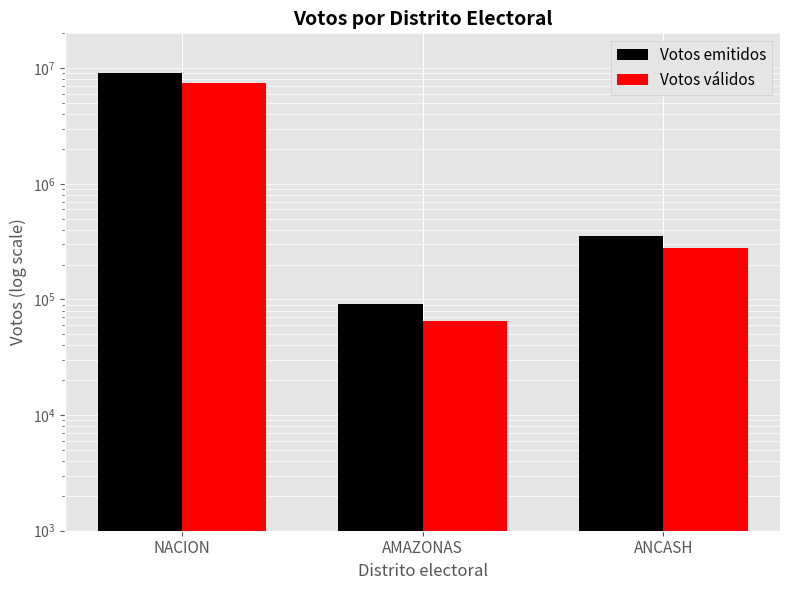

Which has a higher value, AMAZONAS or NACION?

NACION